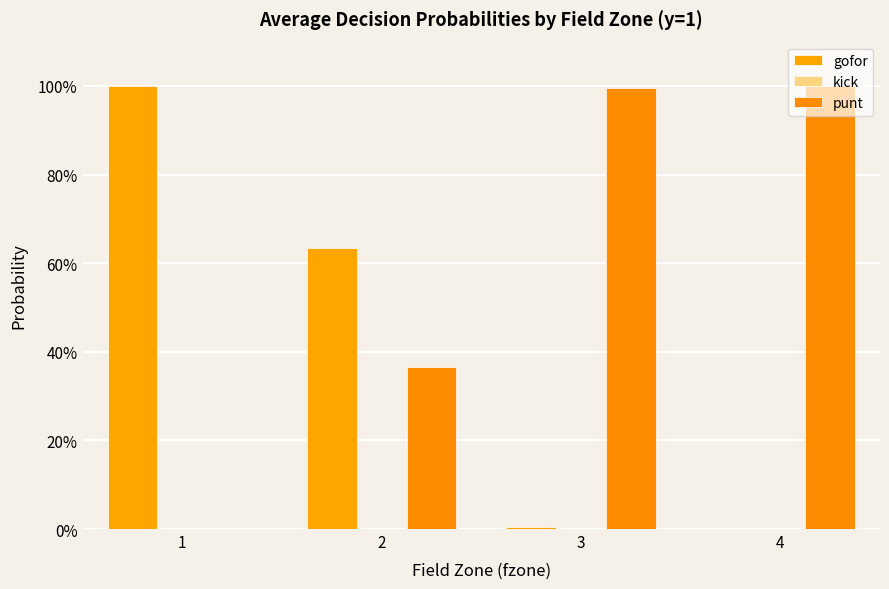

Reading right to left, extract all data points from this chart.

gofor: 4=0.0	3=0.0	2=0.6	1=1.0
kick: 4=0.0	3=0.0	2=0.0	1=0.0
punt: 4=1.0	3=1.0	2=0.4	1=0.0